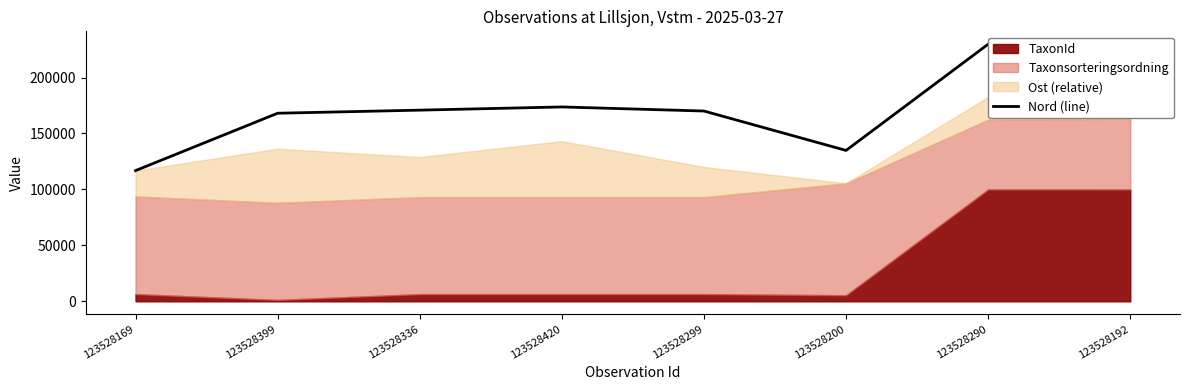

What is the difference between the maximum and minimum values?

112993.5